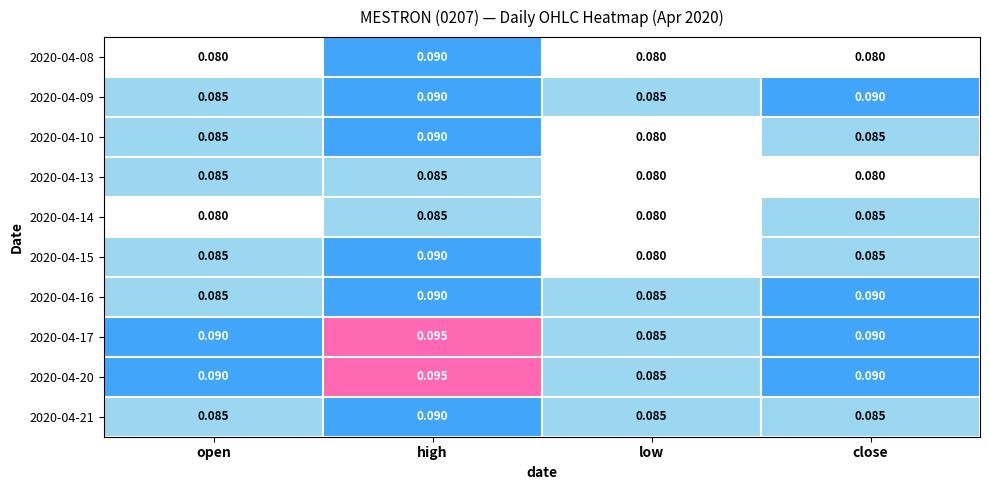

Which category has the highest value in the 2020-04-08 series?

high